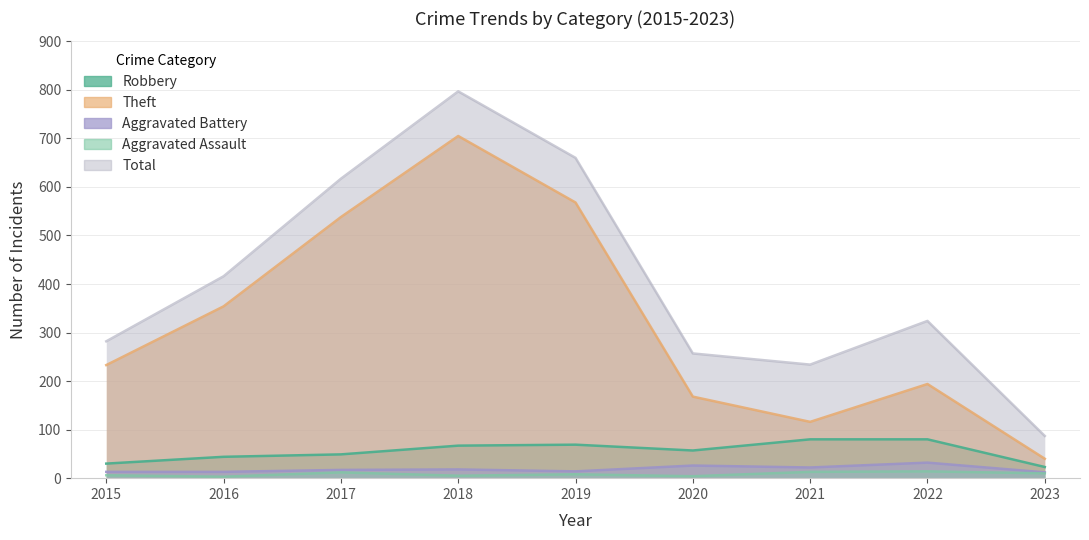

Is it true that Total equals 932 at 2019?

False